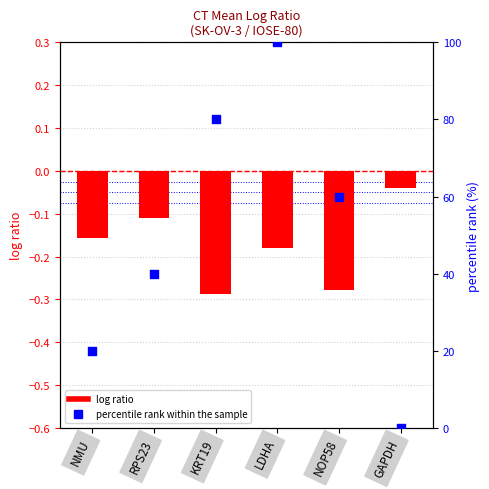

Which series reaches the maximum Y coordinate?

percentile rank within the sample